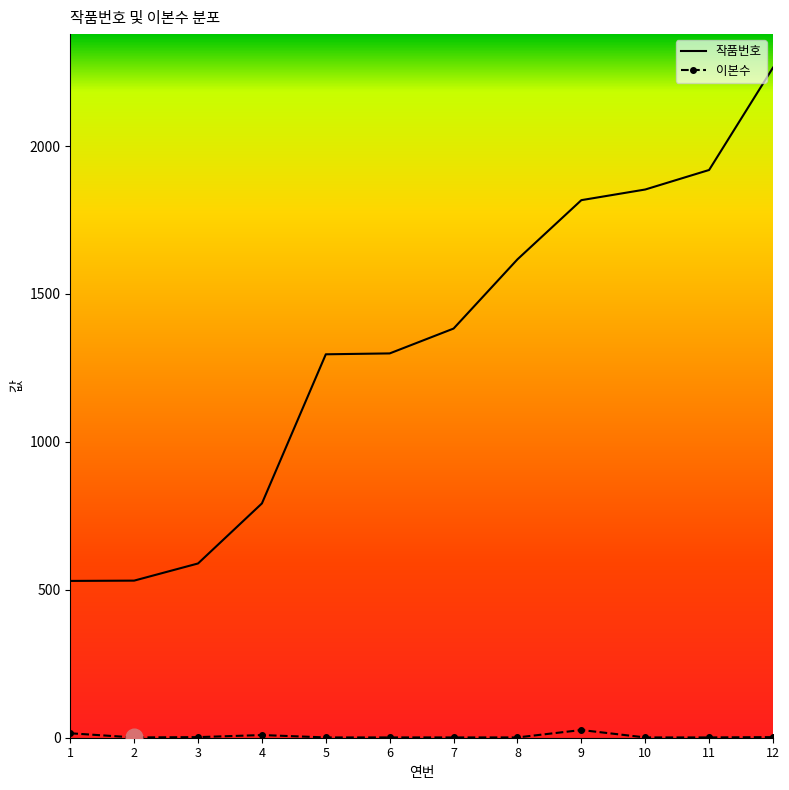

What is the difference between the maximum and minimum values in the 작품번호 series?

1735